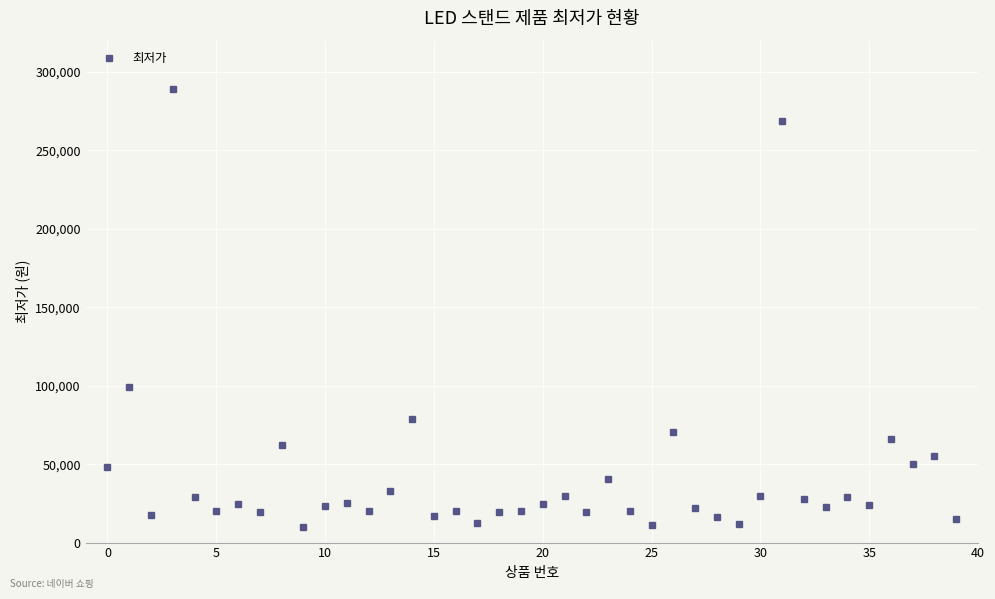

What is the average value?

43571